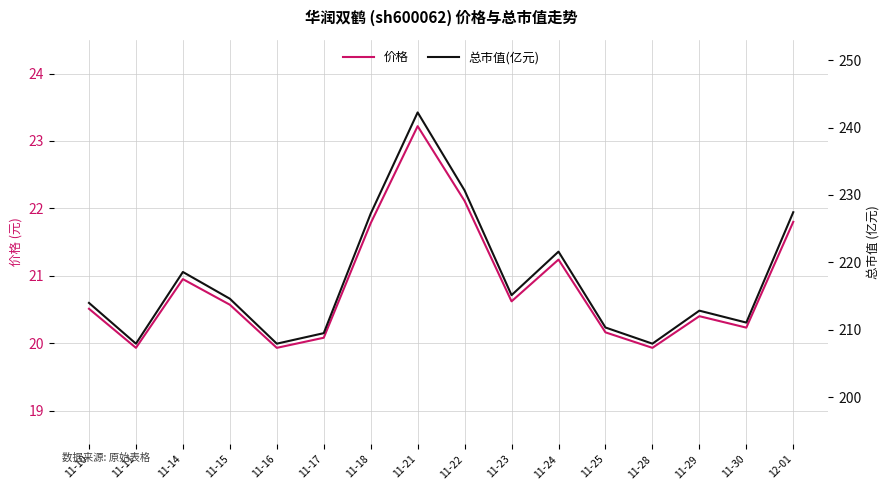

What is the label of the 16th point from the right?

11-10